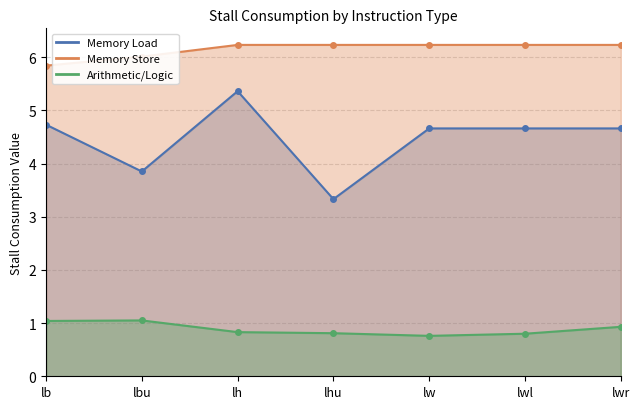

How many lines are shown in the chart?

3